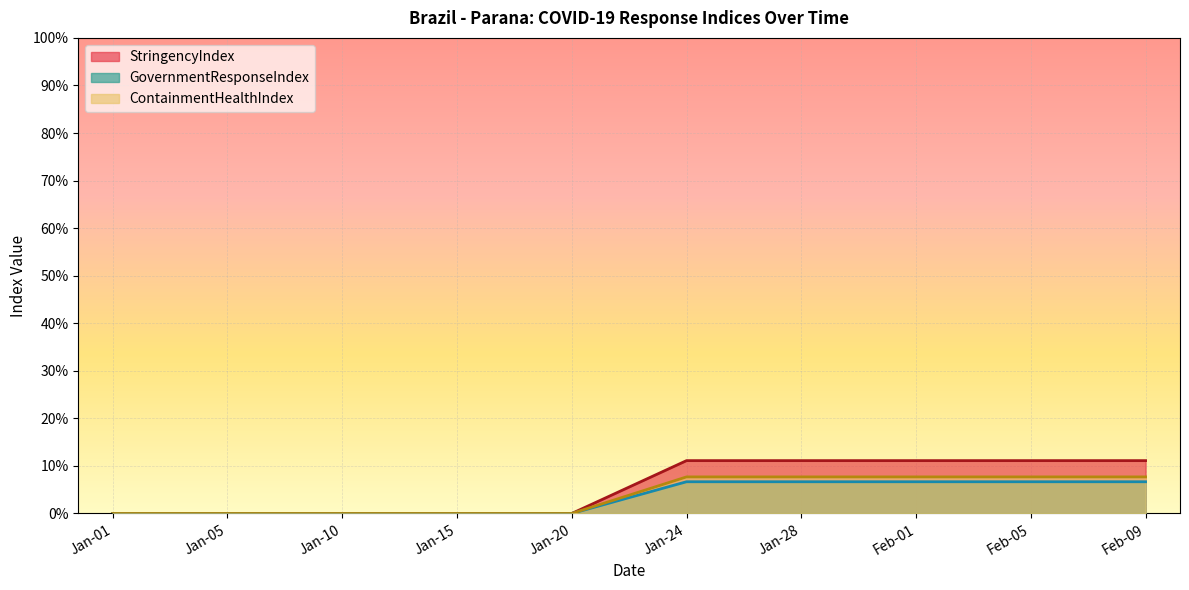

What is the difference between the highest and lowest values at Feb-05?

4.4